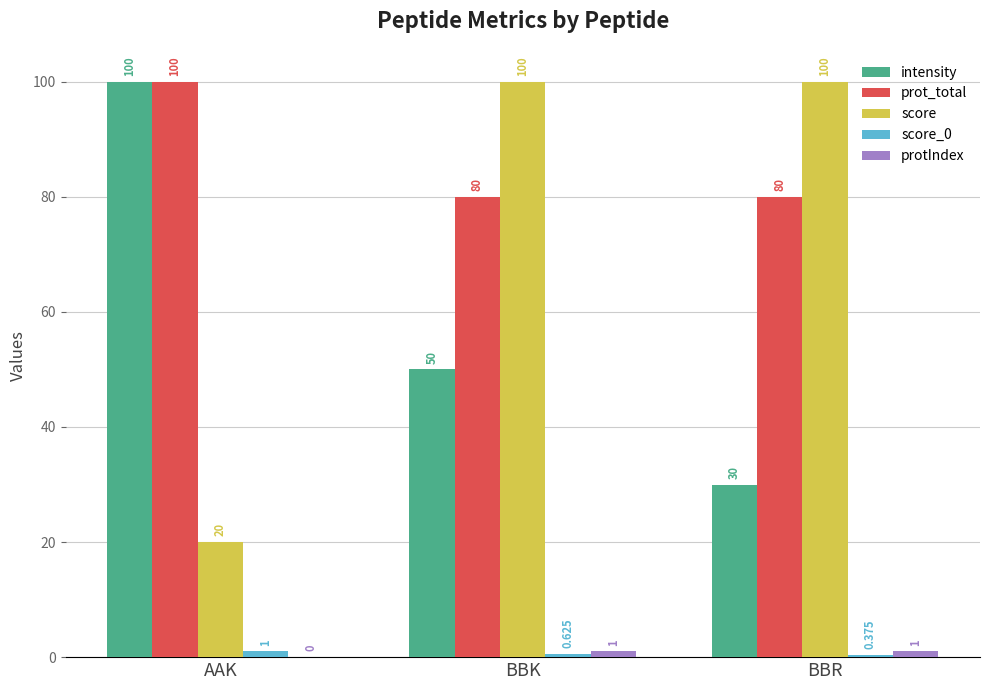

Between AAK and BBR, which series saw the biggest shift?

score